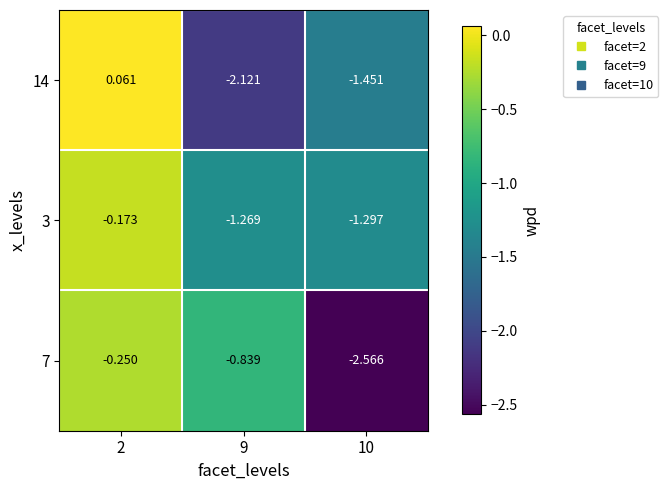

At how many categories does at least one series exceed -1?

2